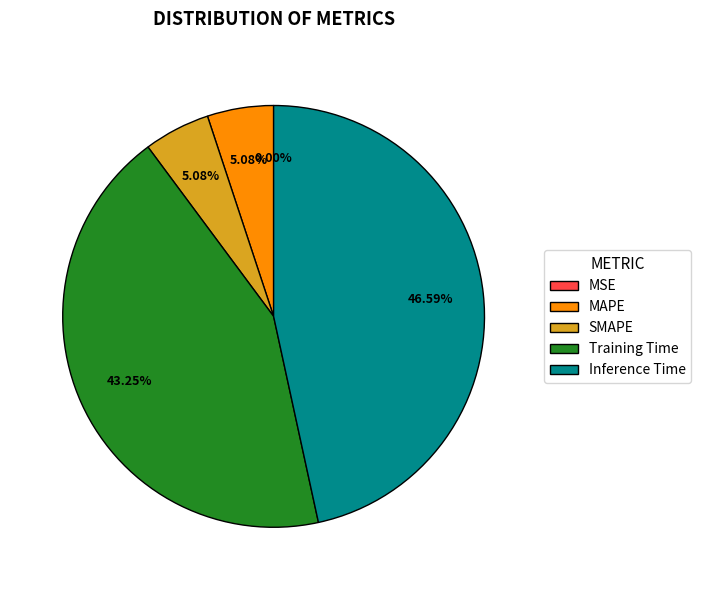

Between Inference Time and MAPE, which is larger?

Inference Time